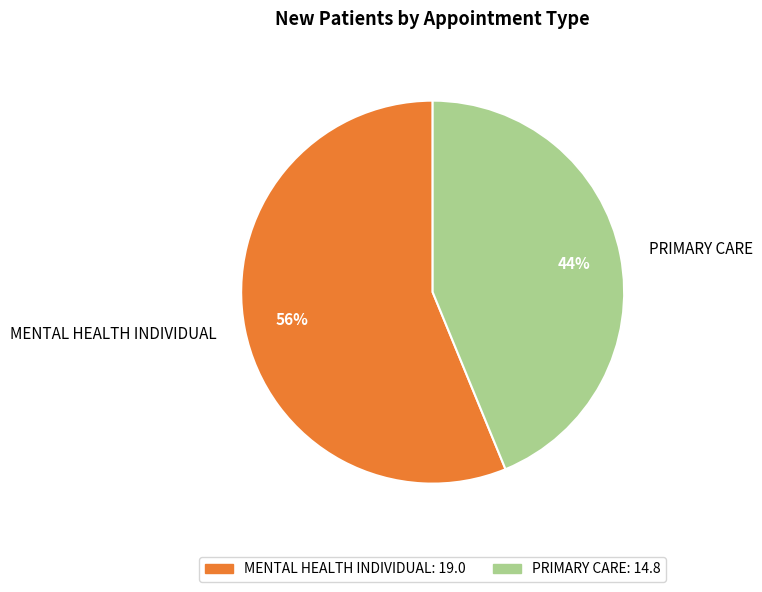

Does MENTAL HEALTH INDIVIDUAL account for over 50% of the chart?

Yes